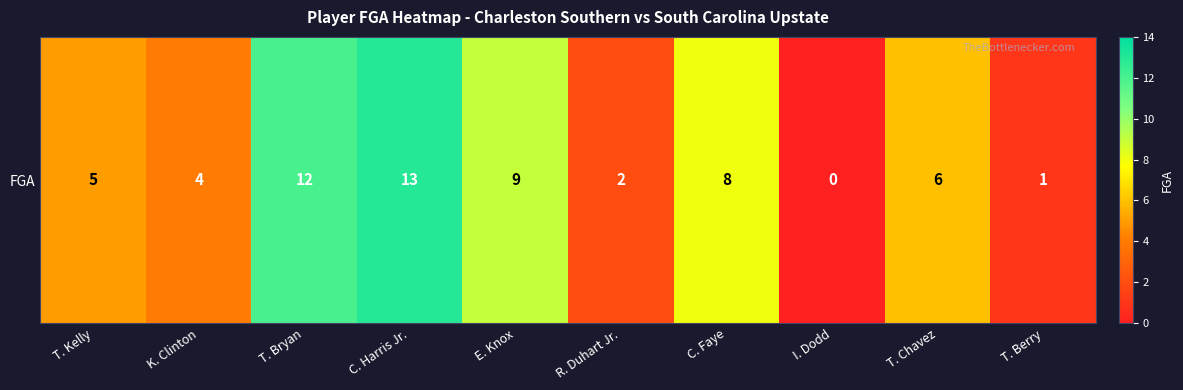

Reading right to left, transcribe all the data shown in this chart.

1	6	0	8	2	9	13	12	4	5